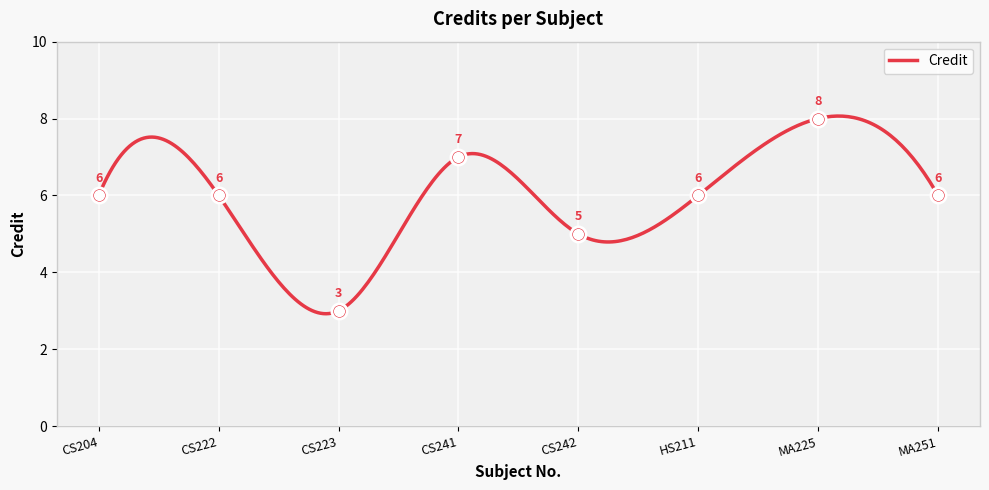

What is the change in value from CS204 to CS242?

-1